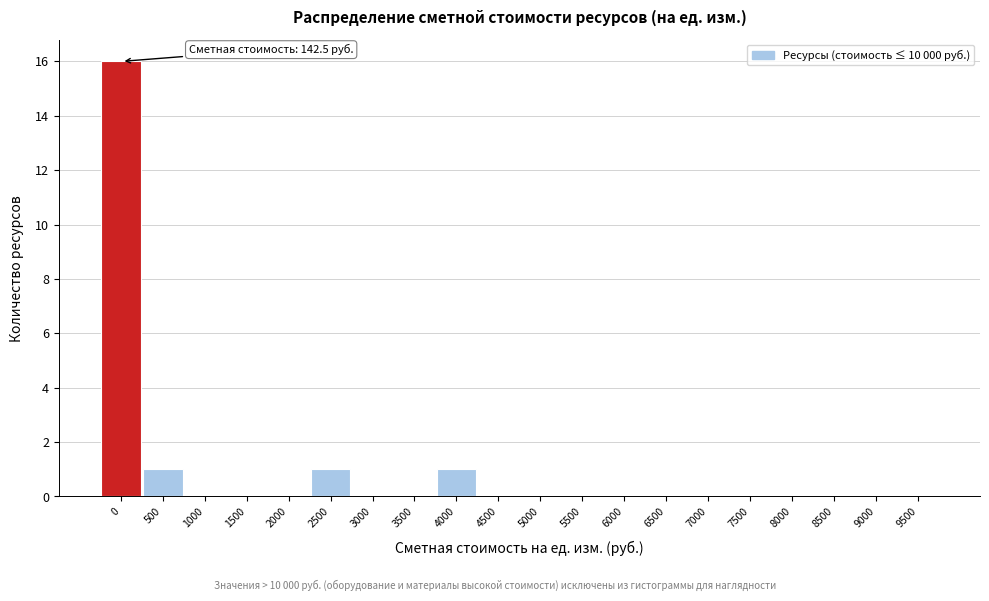

Reading right to left, transcribe all the data shown in this chart.

9500=0	9000=0	8500=0	8000=0	7500=0	7000=0	6500=0	6000=0	5500=0	5000=0	4500=0	4000=1	3500=0	3000=0	2500=1	2000=0	1500=0	1000=0	500=1	0=16